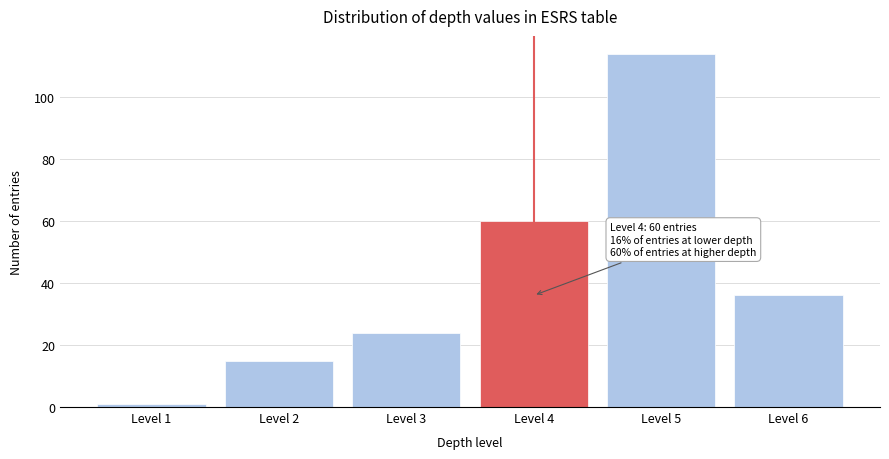

Reading left to right, list all the values displayed in this chart.

1	15	24	60	114	36